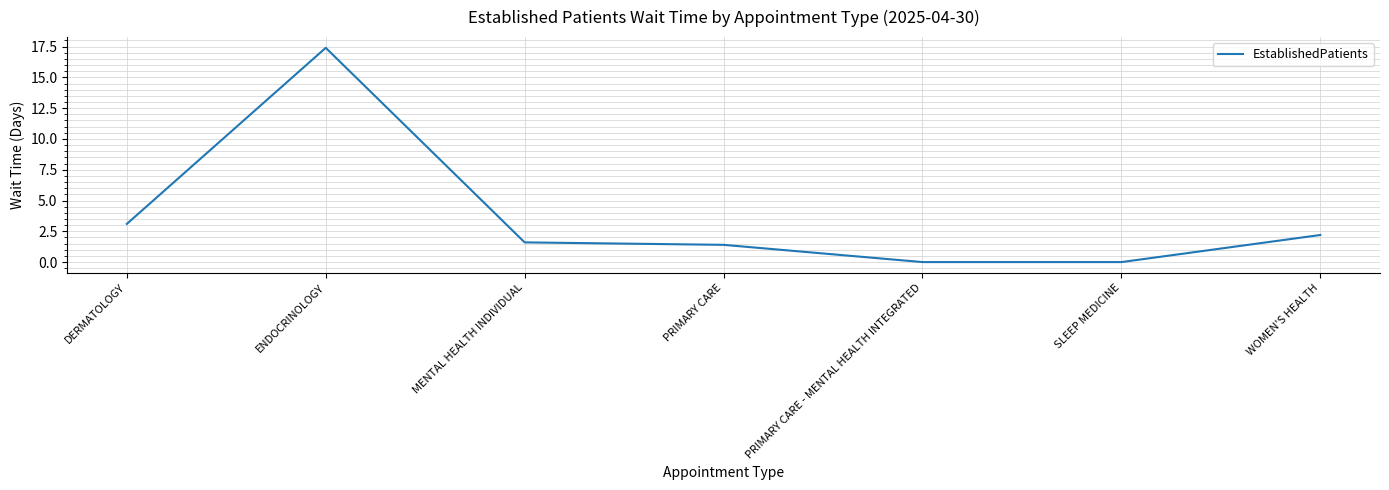

What is the sum of all values?

25.7